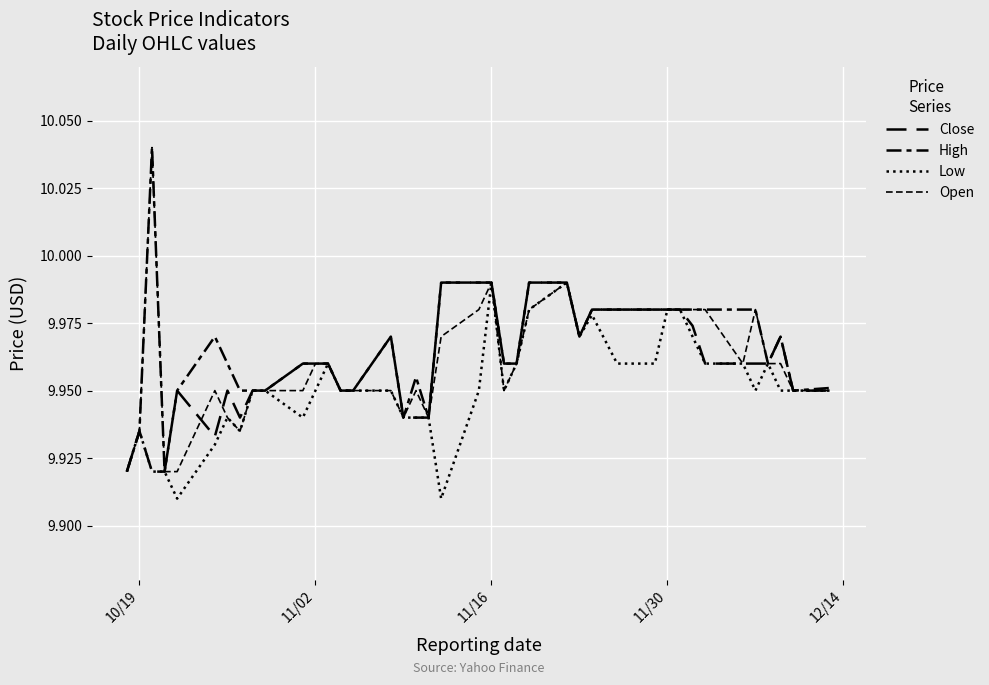

Is this an area chart (filled region under the line)?

No